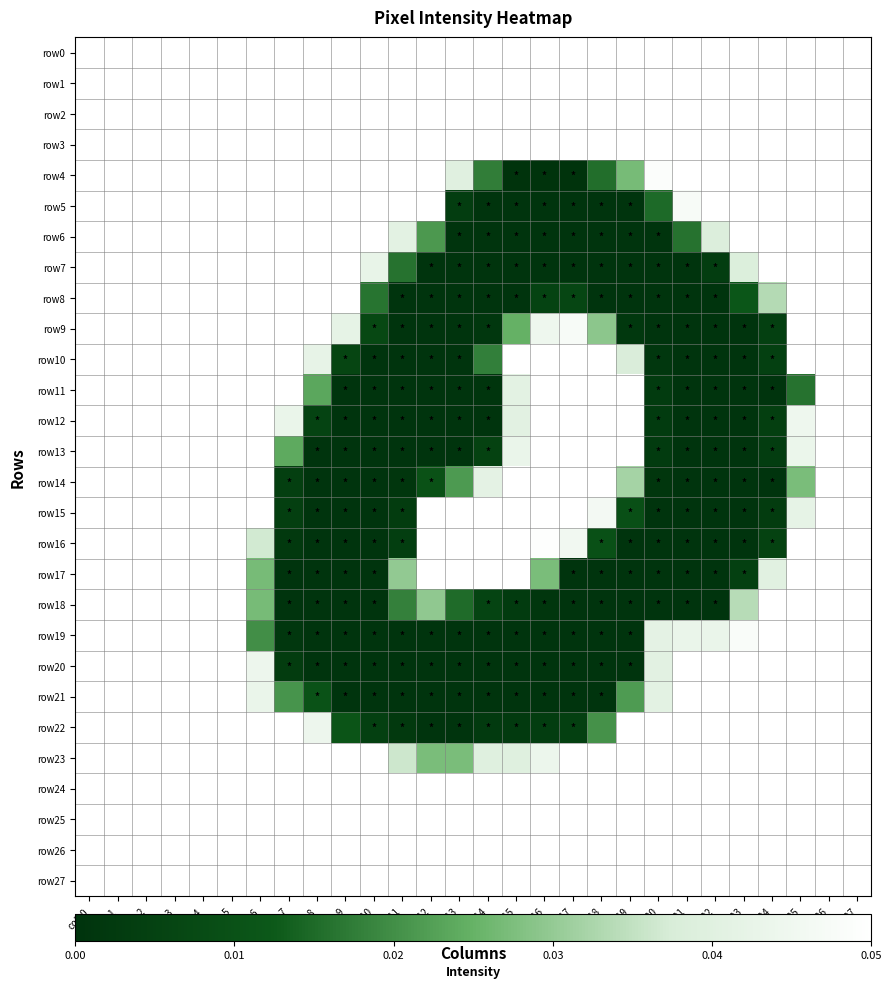

Rank the series at col_1 from highest to lowest value.

row0, row1, row2, row3, row4, row5, row6, row7, row8, row9, row10, row11, row12, row13, row14, row15, row16, row17, row18, row19, row20, row21, row22, row23, row24, row25, row26, row27